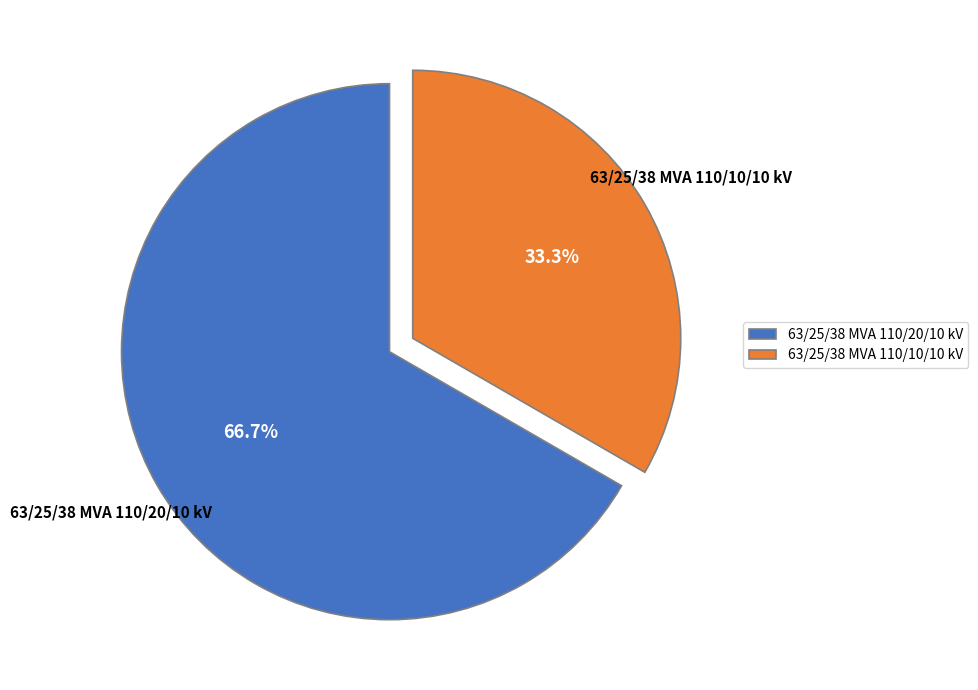

To the nearest percent, what is the average slice percentage?

50%